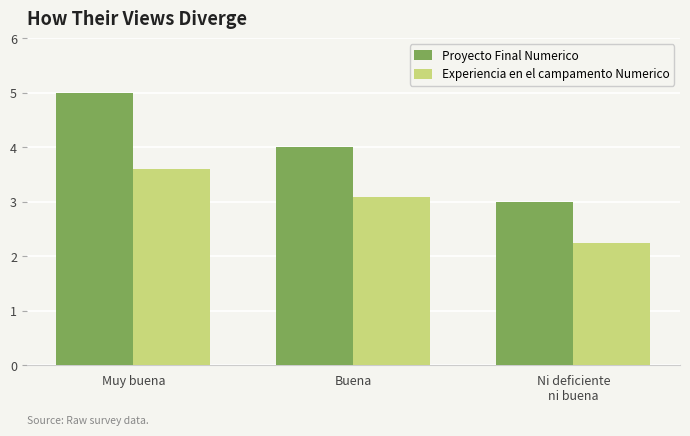

What is the total value across all series at Muy buena?

8.6